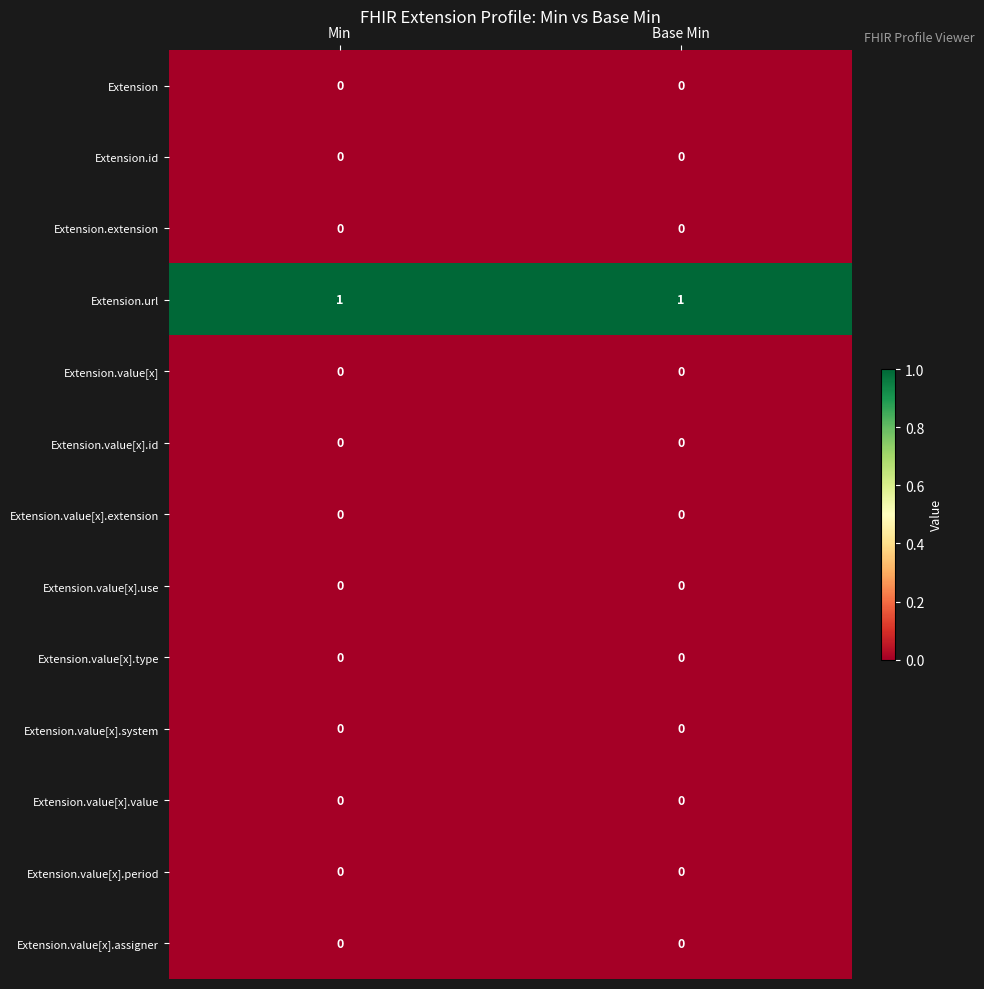

Is it true that Extension.value[x].assigner equals 0 at Base Min?

True